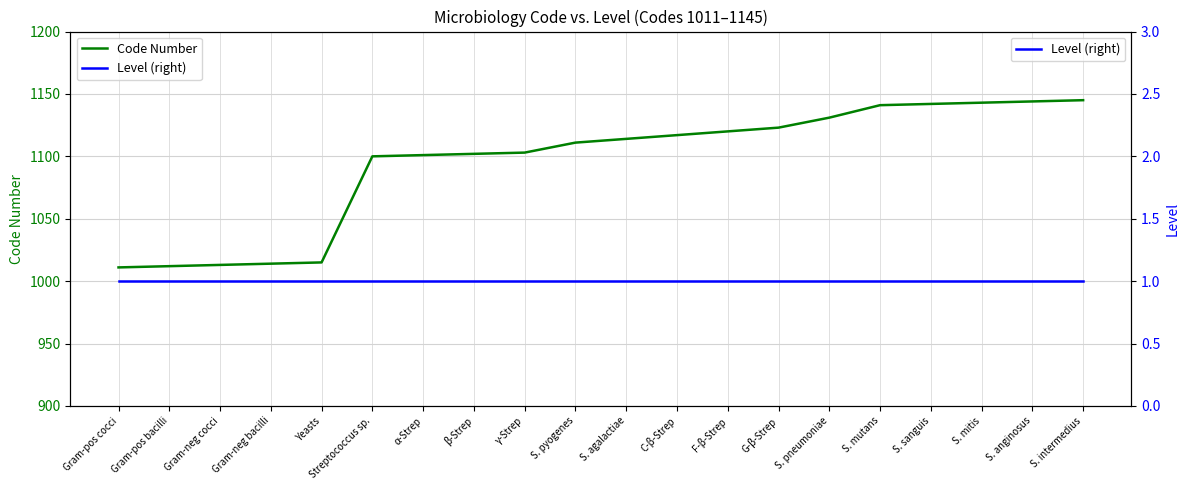

Does the chart have visible grid lines?

Yes